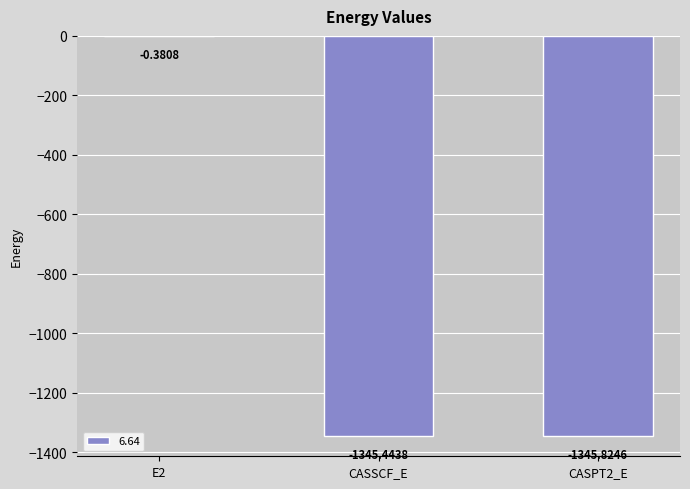

At which label is the value closest to -673?

CASSCF_E